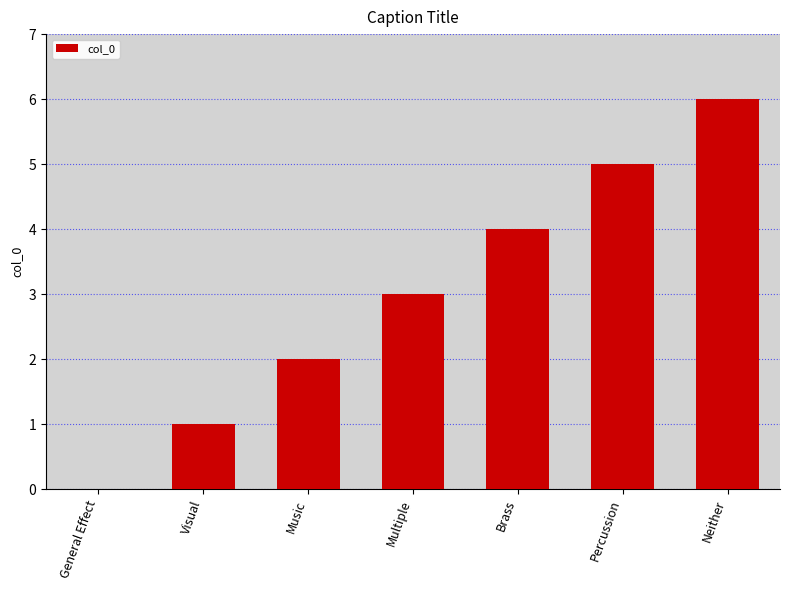

What is the change in value from Visual to Brass?

+3